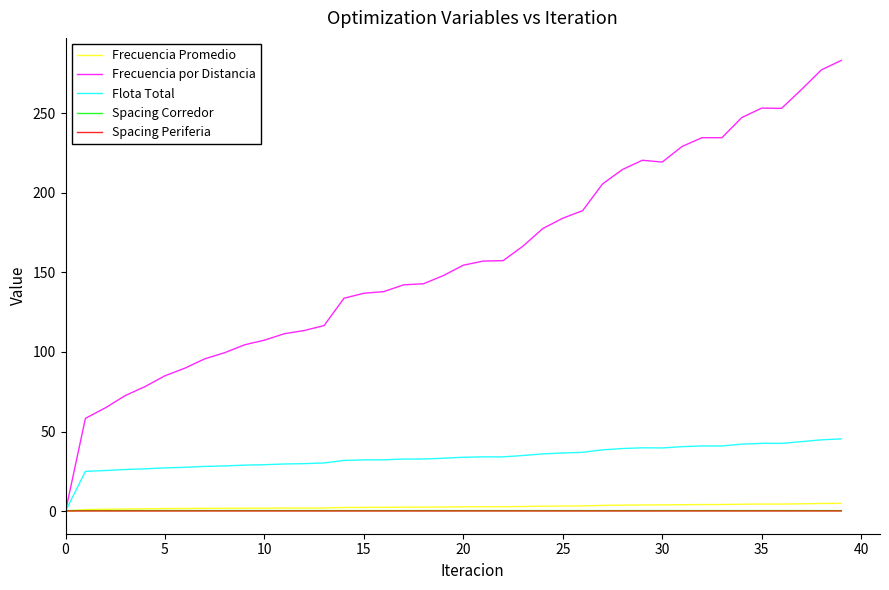

Which series has the largest range (max minus min)?

Frecuencia por Distancia